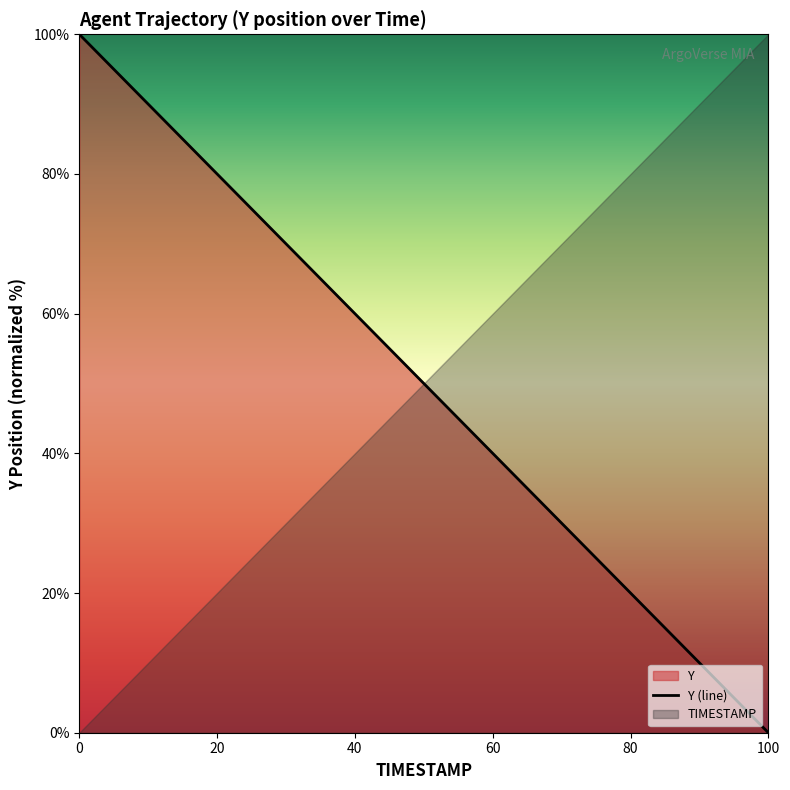

Which category has the lowest value in the Y (line) series?

100